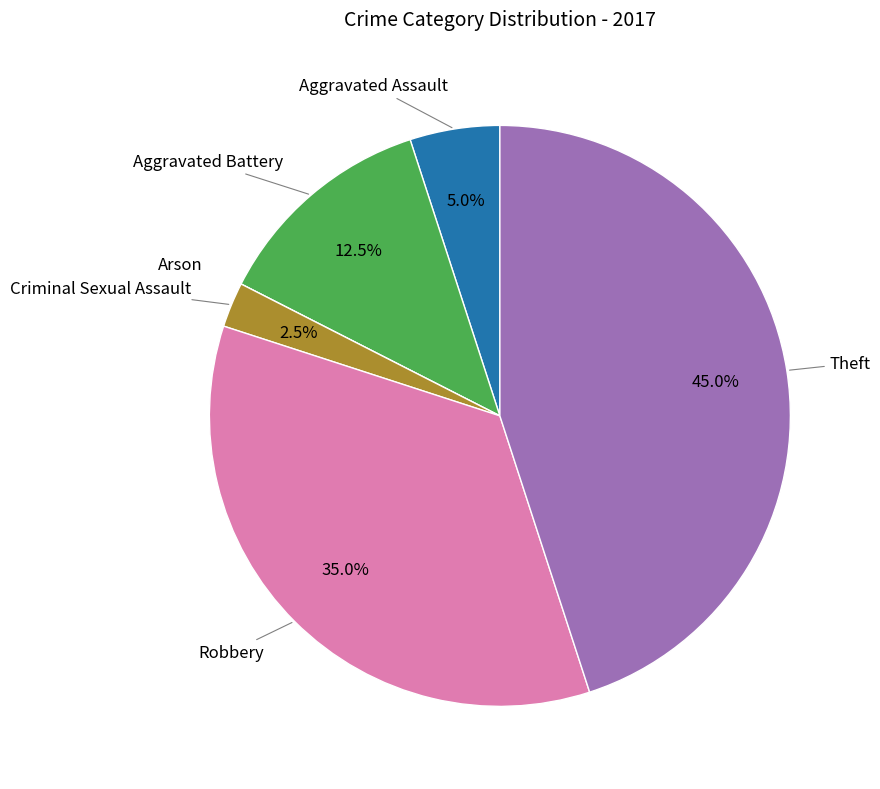

Does any single category account for the majority?

No